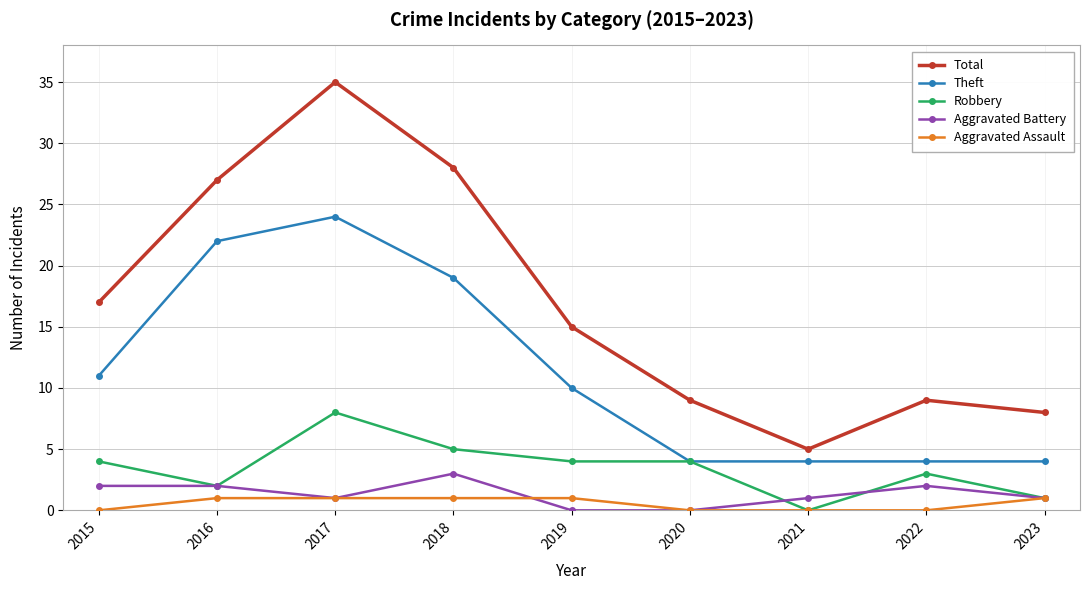

The value of Aggravated Assault at 2019 is 1. True or false?

True